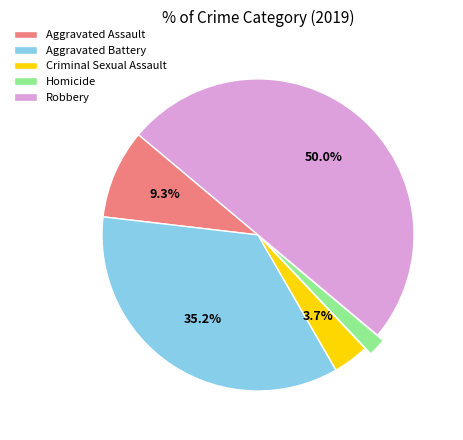

How much of the chart is everything except Criminal Sexual Assault?

96.3%